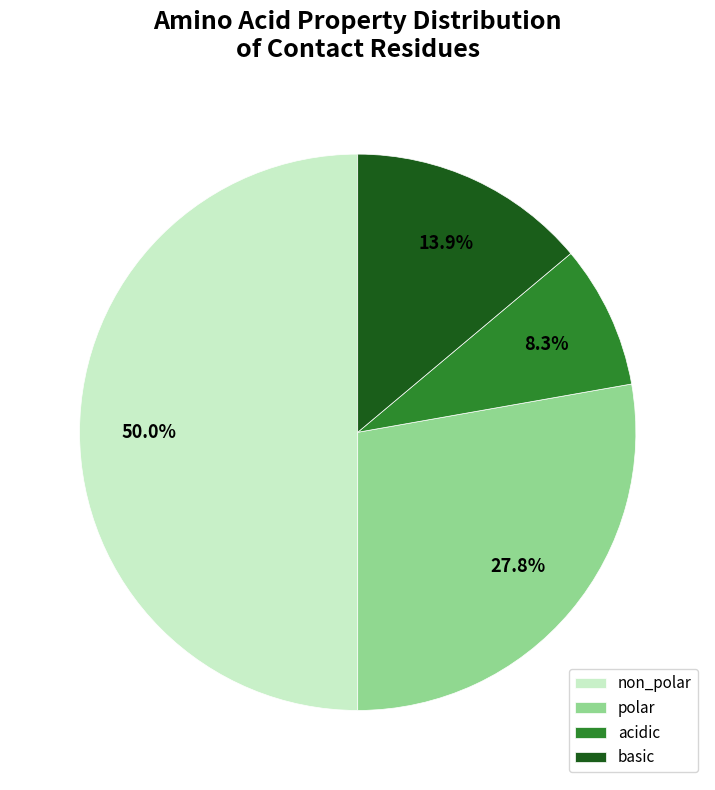

How many segments does this pie chart have?

4